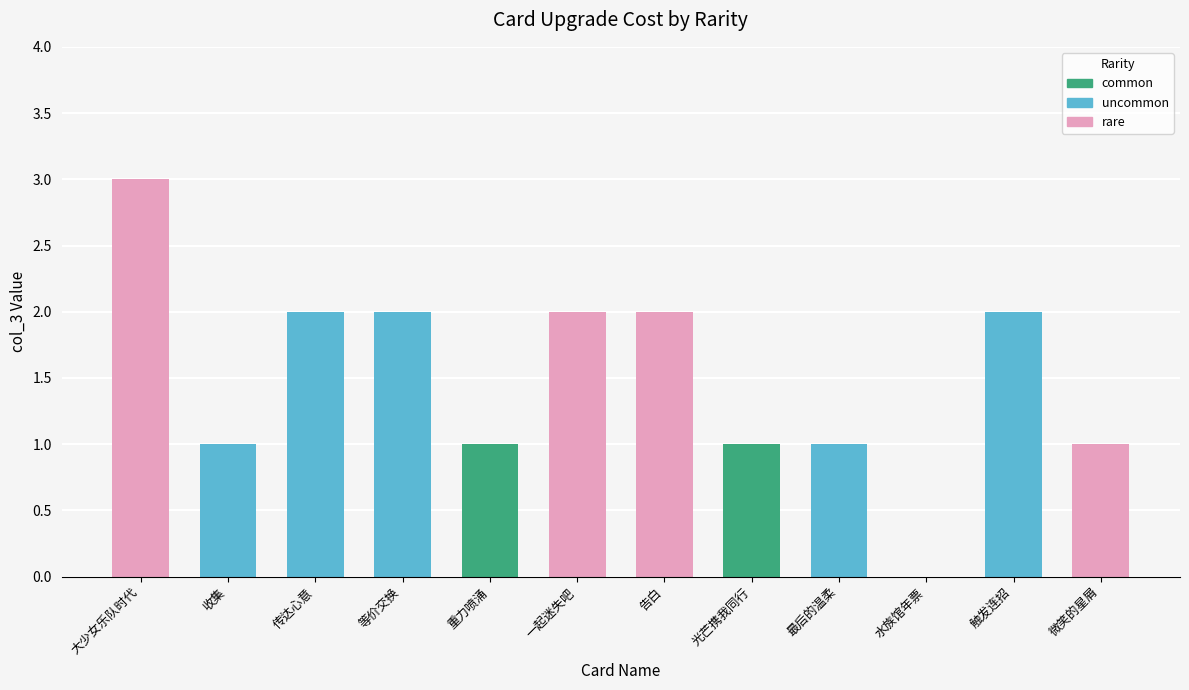

What is the greatest value displayed?

3